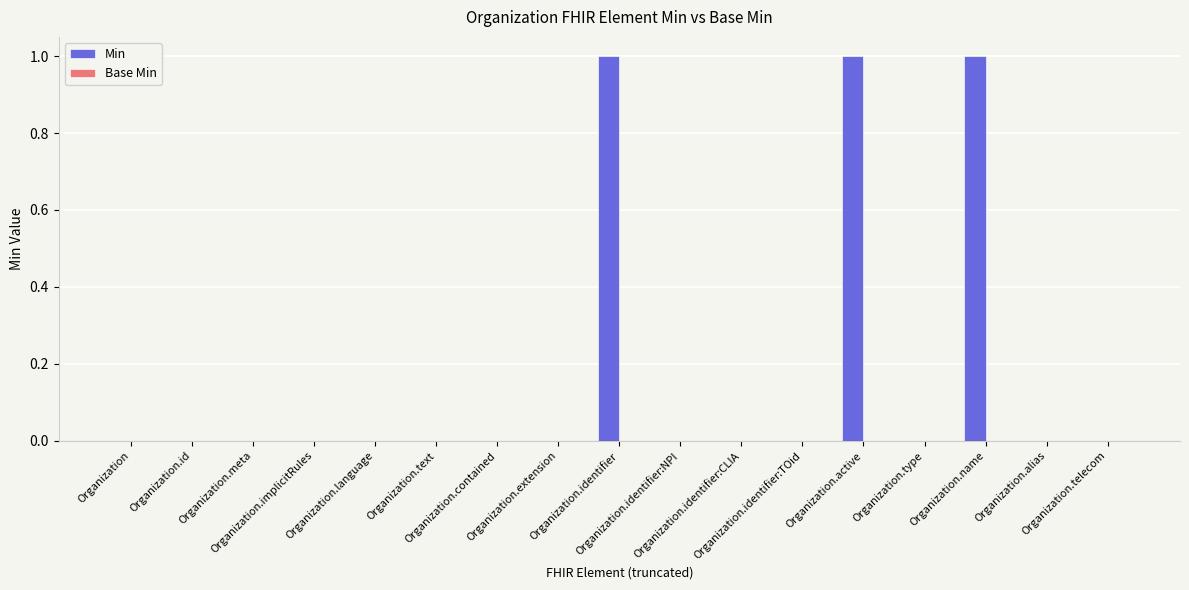

What is the sum of all values?

3